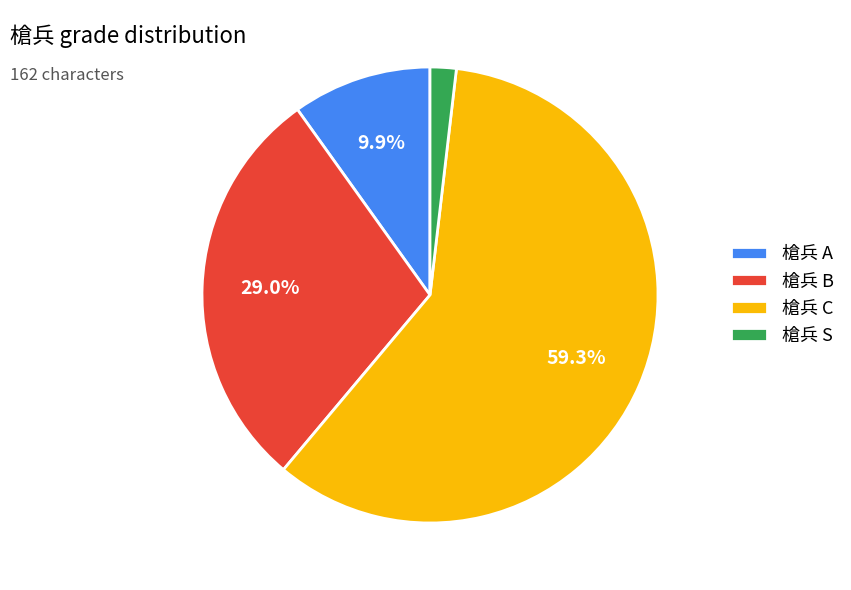

Between 槍兵 A and 槍兵 C, which is larger?

槍兵 C